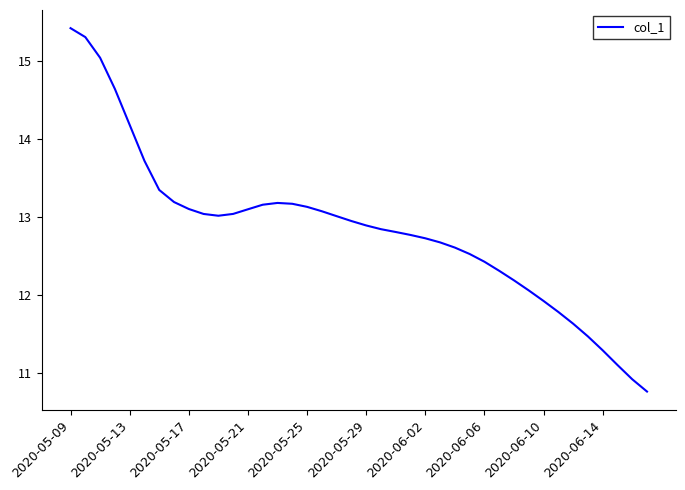

What is the smallest value displayed?

10.8